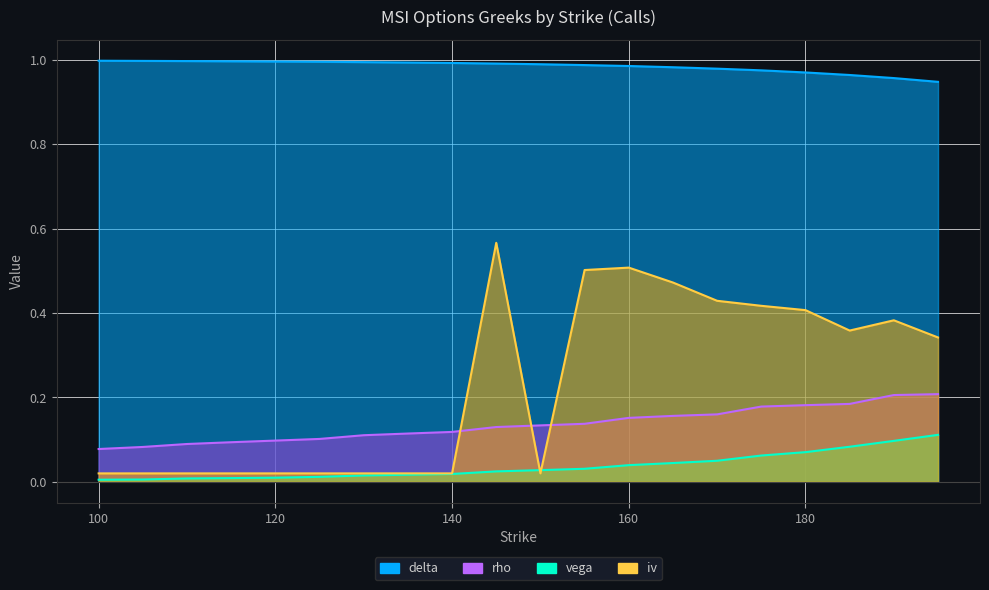

Count the number of categories in the chart.

20